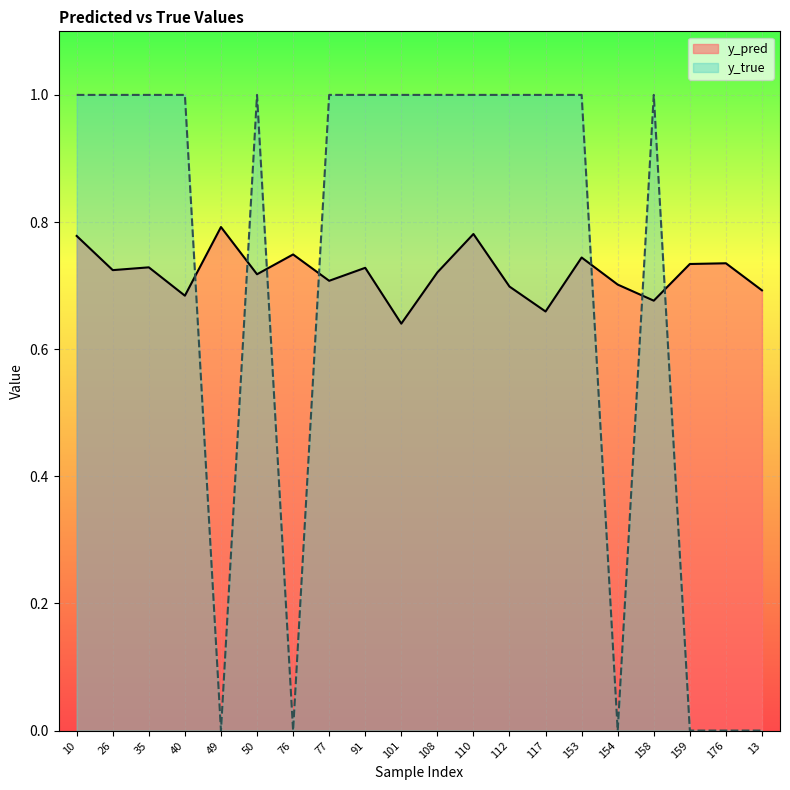

List the series in order of their peak value, lowest first.

y_pred, y_true